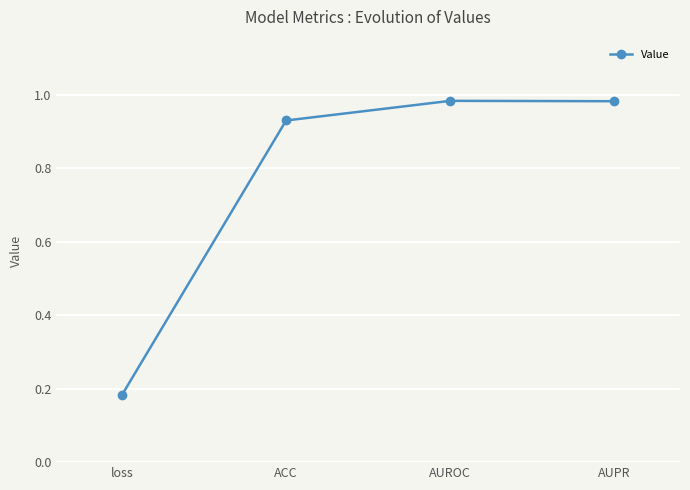

Between ACC and AUROC, which is larger?

AUROC